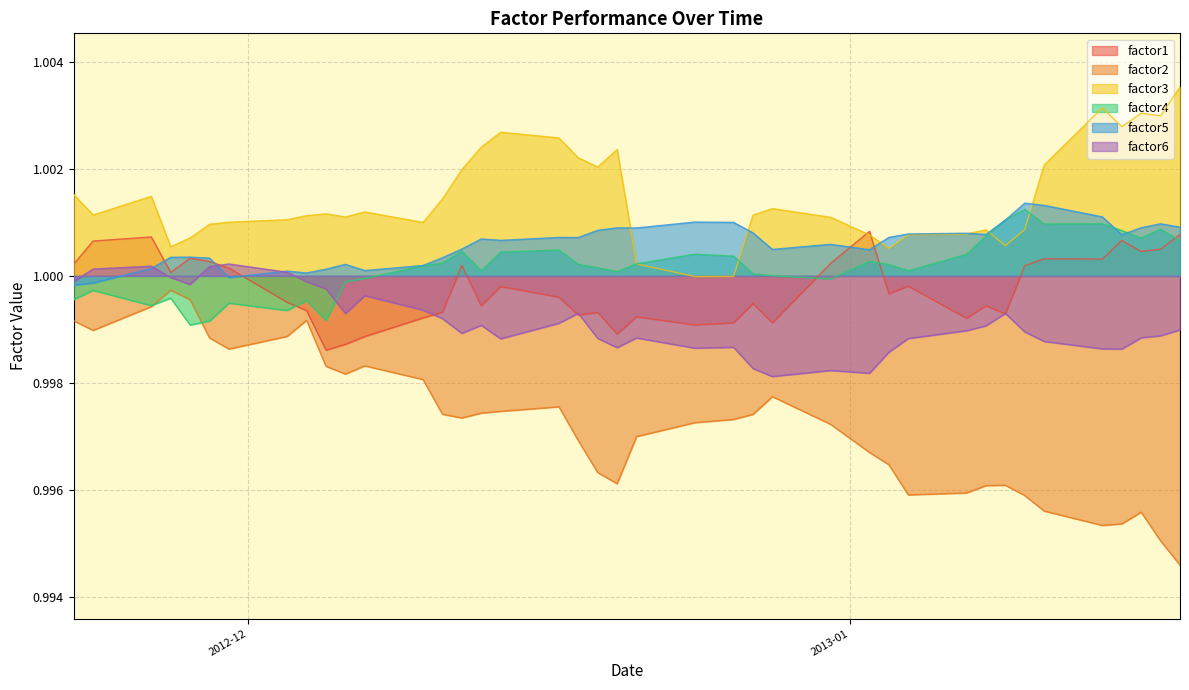

Which series has the widest spread of values?

factor2